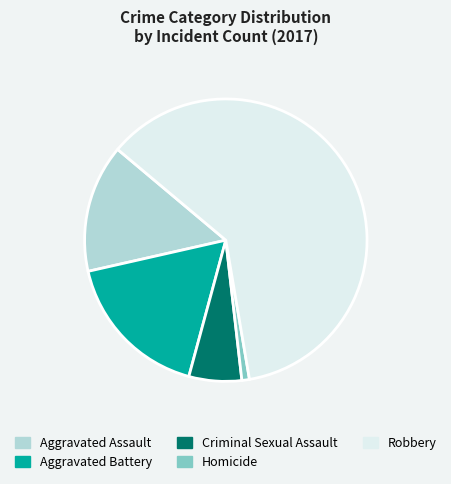

Rank the categories by value from lowest to highest.

Homicide, Criminal Sexual Assault, Aggravated Assault, Aggravated Battery, Robbery